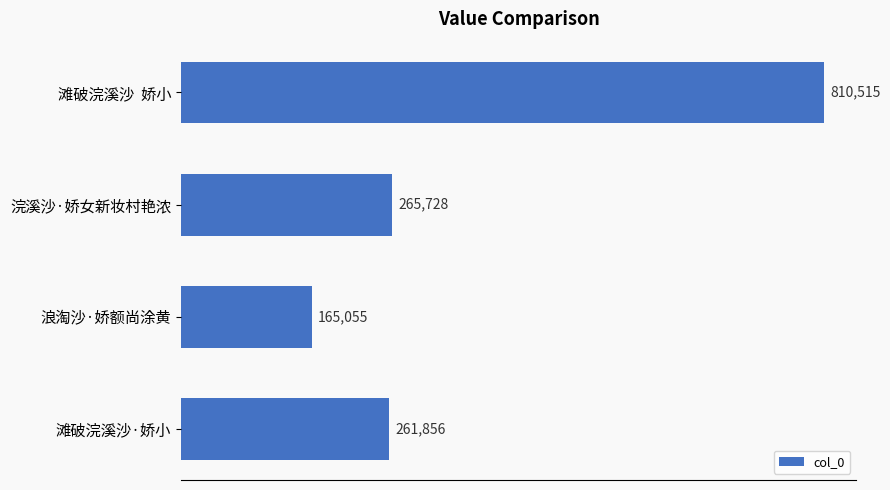

Approximately how many times larger is the value at 滩破浣溪沙·娇小 compared to 浣溪沙·娇女新妆村艳浓?

1.0